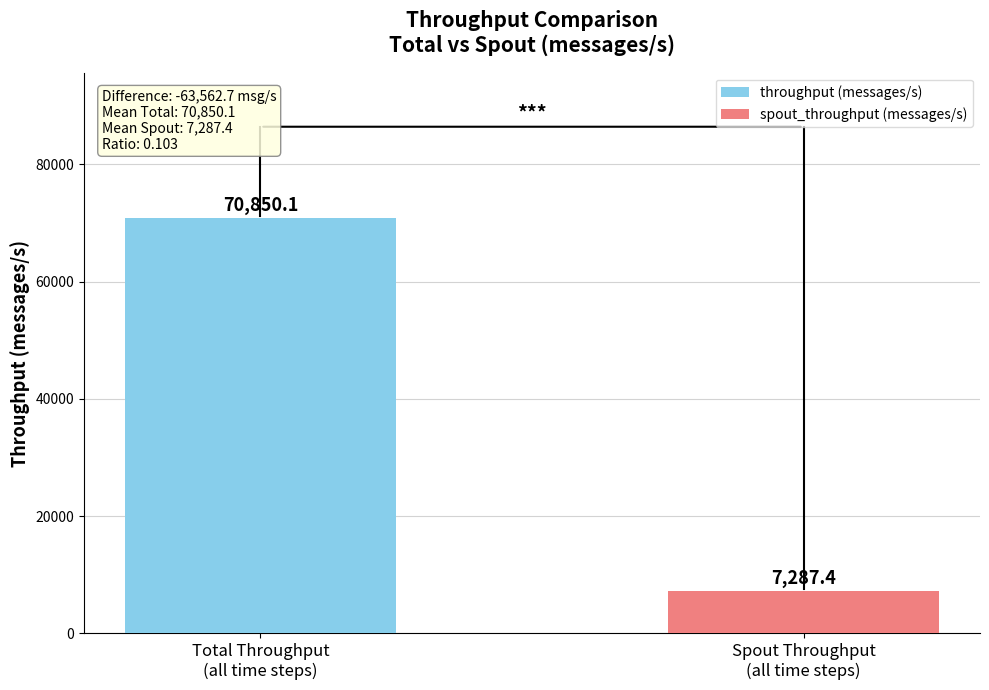

What is the maximum value for throughput (messages/s)?

70850.1